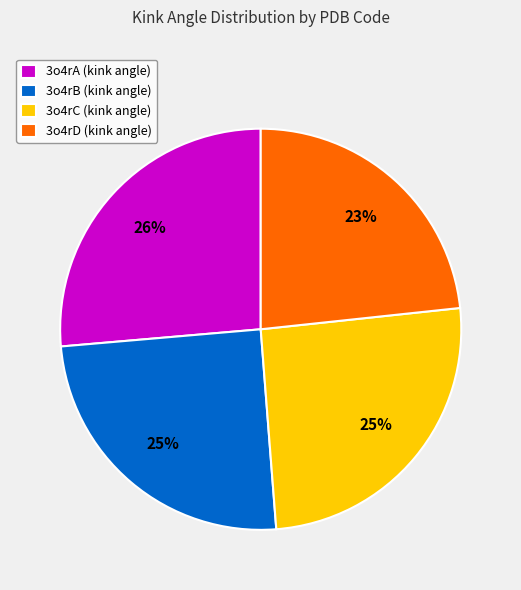

Count the number of slices in the pie.

4